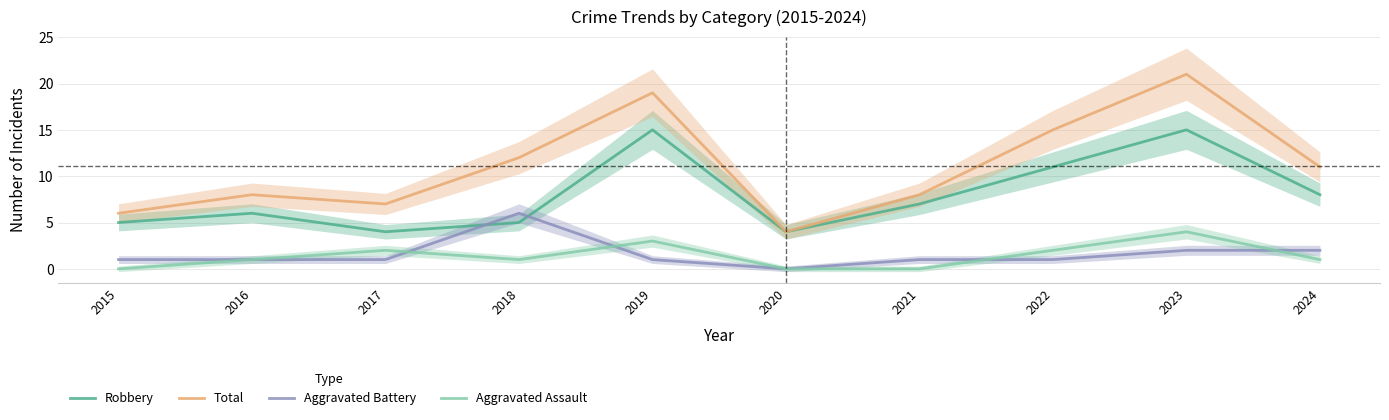

What is the total value across all series at 2018?

24